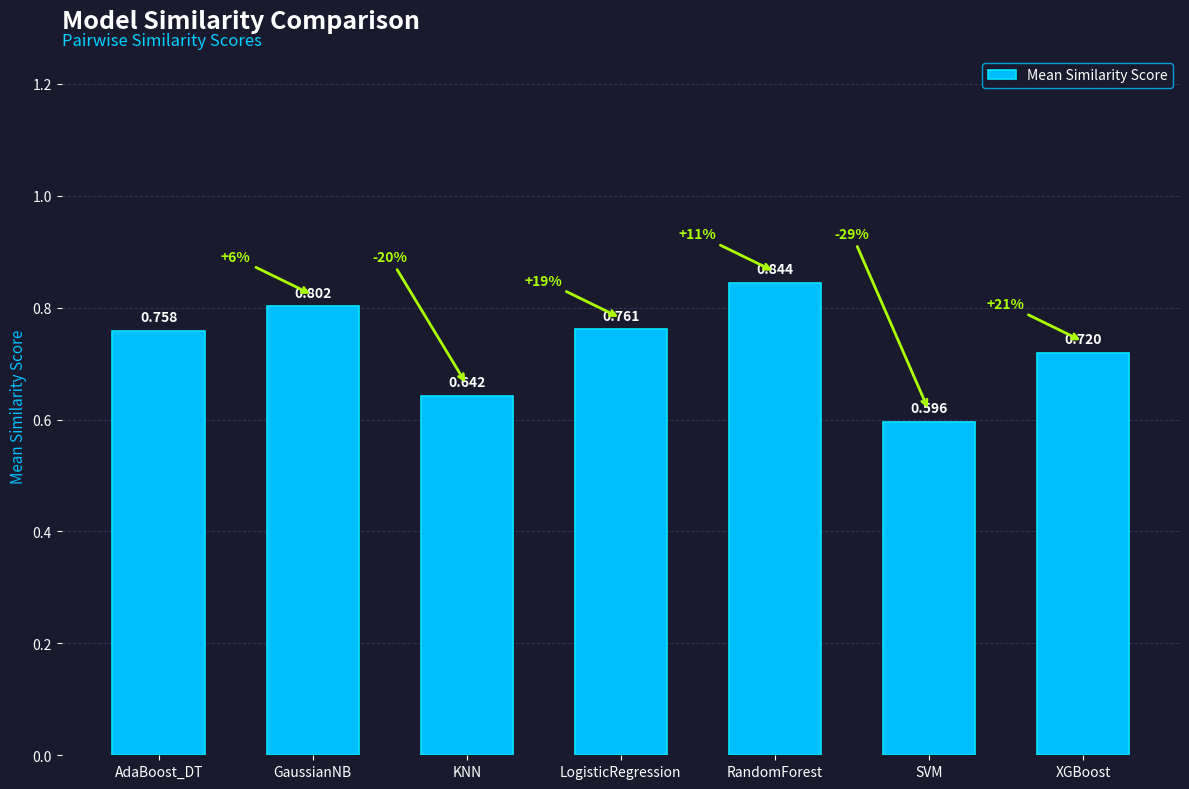

The value at KNN is 0.9. True or false?

False